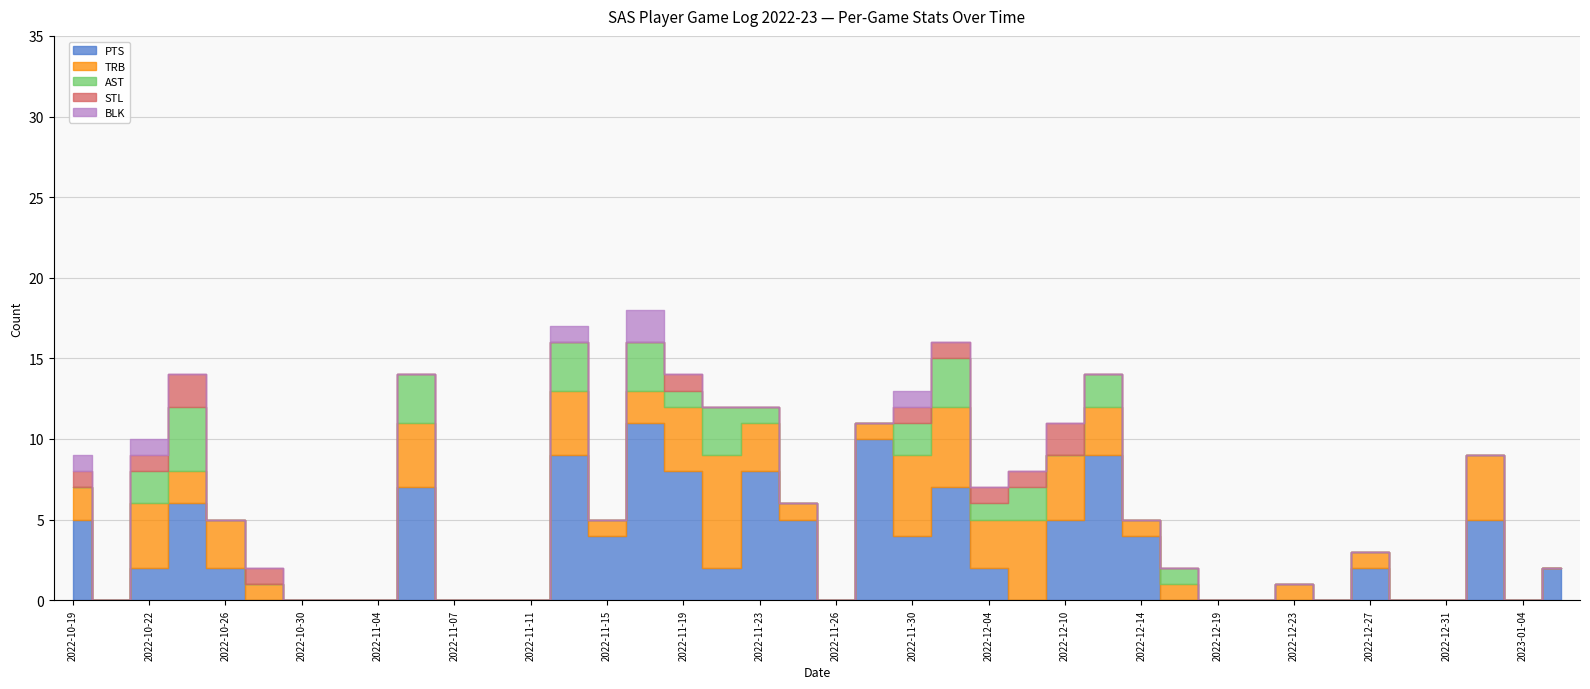

Reading left to right, extract all data points from this chart.

PTS: 2022-10-19=5	2022-10-21=0	2022-10-22=2	2022-10-24=6	2022-10-26=2	2022-10-28=0	2022-10-30=0	2022-11-02=0	2022-11-04=0	2022-11-05=7	2022-11-07=0	2022-11-09=0	2022-11-11=0	2022-11-14=9	2022-11-15=4	2022-11-17=11	2022-11-19=8	2022-11-20=2	2022-11-23=8	2022-11-25=5	2022-11-26=0	2022-11-26=10	2022-11-30=4	2022-12-02=7	2022-12-04=2	2022-12-08=0	2022-12-10=5	2022-12-12=9	2022-12-14=4	2022-12-17=0	2022-12-19=0	2022-12-22=0	2022-12-23=0	2022-12-26=0	2022-12-27=2	2022-12-29=0	2022-12-31=0	2023-01-02=5	2023-01-04=0	2023-01-06=2
TRB: 2022-10-19=2	2022-10-21=0	2022-10-22=4	2022-10-24=2	2022-10-26=3	2022-10-28=1	2022-10-30=0	2022-11-02=0	2022-11-04=0	2022-11-05=4	2022-11-07=0	2022-11-09=0	2022-11-11=0	2022-11-14=4	2022-11-15=1	2022-11-17=2	2022-11-19=4	2022-11-20=7	2022-11-23=3	2022-11-25=1	2022-11-26=0	2022-11-26=1	2022-11-30=5	2022-12-02=5	2022-12-04=3	2022-12-08=5	2022-12-10=4	2022-12-12=3	2022-12-14=1	2022-12-17=1	2022-12-19=0	2022-12-22=0	2022-12-23=1	2022-12-26=0	2022-12-27=1	2022-12-29=0	2022-12-31=0	2023-01-02=4	2023-01-04=0	2023-01-06=0
AST: 2022-10-19=0	2022-10-21=0	2022-10-22=2	2022-10-24=4	2022-10-26=0	2022-10-28=0	2022-10-30=0	2022-11-02=0	2022-11-04=0	2022-11-05=3	2022-11-07=0	2022-11-09=0	2022-11-11=0	2022-11-14=3	2022-11-15=0	2022-11-17=3	2022-11-19=1	2022-11-20=3	2022-11-23=1	2022-11-25=0	2022-11-26=0	2022-11-26=0	2022-11-30=2	2022-12-02=3	2022-12-04=1	2022-12-08=2	2022-12-10=0	2022-12-12=2	2022-12-14=0	2022-12-17=1	2022-12-19=0	2022-12-22=0	2022-12-23=0	2022-12-26=0	2022-12-27=0	2022-12-29=0	2022-12-31=0	2023-01-02=0	2023-01-04=0	2023-01-06=0
STL: 2022-10-19=1	2022-10-21=0	2022-10-22=1	2022-10-24=2	2022-10-26=0	2022-10-28=1	2022-10-30=0	2022-11-02=0	2022-11-04=0	2022-11-05=0	2022-11-07=0	2022-11-09=0	2022-11-11=0	2022-11-14=0	2022-11-15=0	2022-11-17=0	2022-11-19=1	2022-11-20=0	2022-11-23=0	2022-11-25=0	2022-11-26=0	2022-11-26=0	2022-11-30=1	2022-12-02=1	2022-12-04=1	2022-12-08=1	2022-12-10=2	2022-12-12=0	2022-12-14=0	2022-12-17=0	2022-12-19=0	2022-12-22=0	2022-12-23=0	2022-12-26=0	2022-12-27=0	2022-12-29=0	2022-12-31=0	2023-01-02=0	2023-01-04=0	2023-01-06=0
BLK: 2022-10-19=1	2022-10-21=0	2022-10-22=1	2022-10-24=0	2022-10-26=0	2022-10-28=0	2022-10-30=0	2022-11-02=0	2022-11-04=0	2022-11-05=0	2022-11-07=0	2022-11-09=0	2022-11-11=0	2022-11-14=1	2022-11-15=0	2022-11-17=2	2022-11-19=0	2022-11-20=0	2022-11-23=0	2022-11-25=0	2022-11-26=0	2022-11-26=0	2022-11-30=1	2022-12-02=0	2022-12-04=0	2022-12-08=0	2022-12-10=0	2022-12-12=0	2022-12-14=0	2022-12-17=0	2022-12-19=0	2022-12-22=0	2022-12-23=0	2022-12-26=0	2022-12-27=0	2022-12-29=0	2022-12-31=0	2023-01-02=0	2023-01-04=0	2023-01-06=0